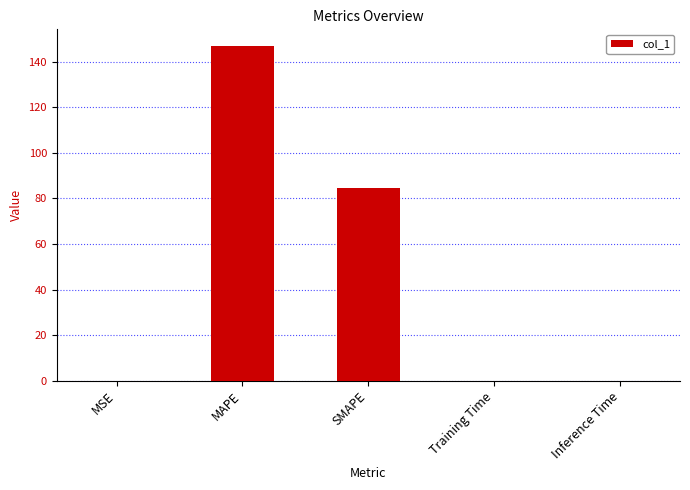

What is the change in value from MSE to SMAPE?

+84.6